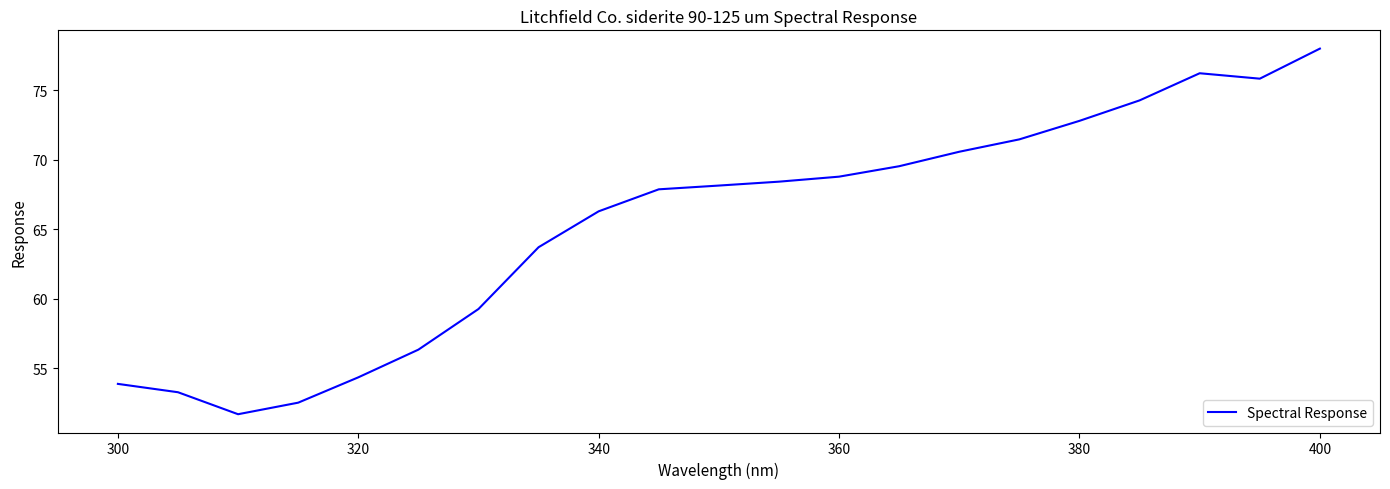

Count the number of values greater than 68.

11